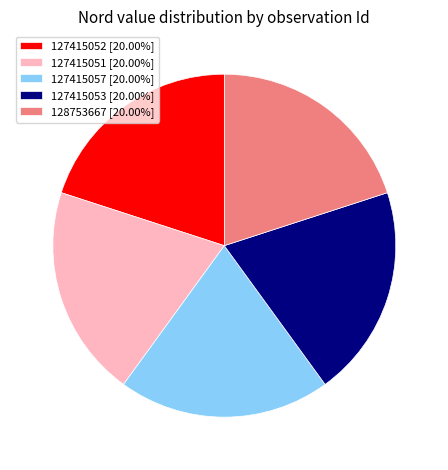

Count the number of slices in the pie.

5